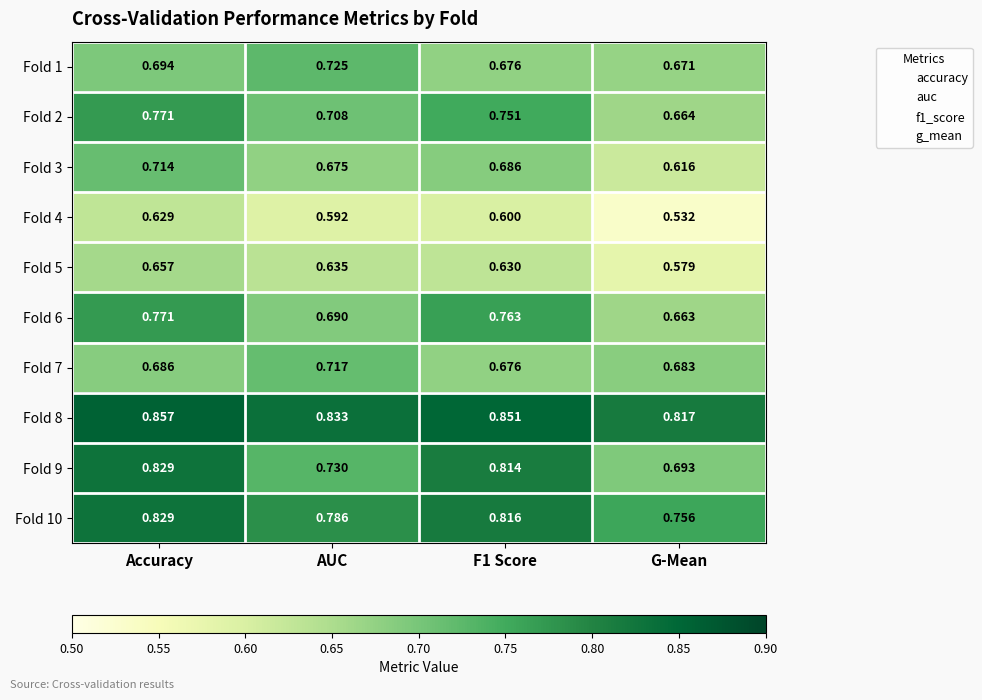

At G-Mean, list the series in order from smallest to largest.

Fold 4, Fold 5, Fold 3, Fold 6, Fold 2, Fold 1, Fold 7, Fold 9, Fold 10, Fold 8